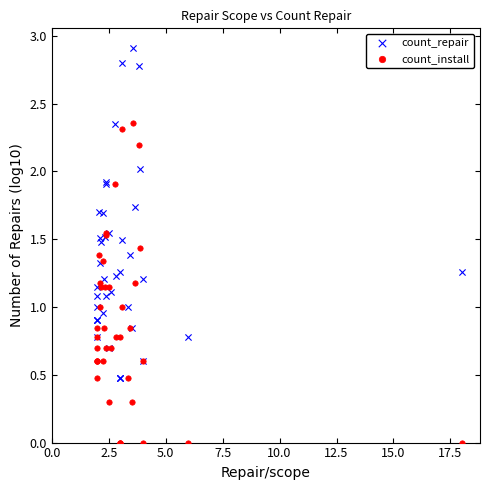

Which series contains the lowest Y value?

count_install